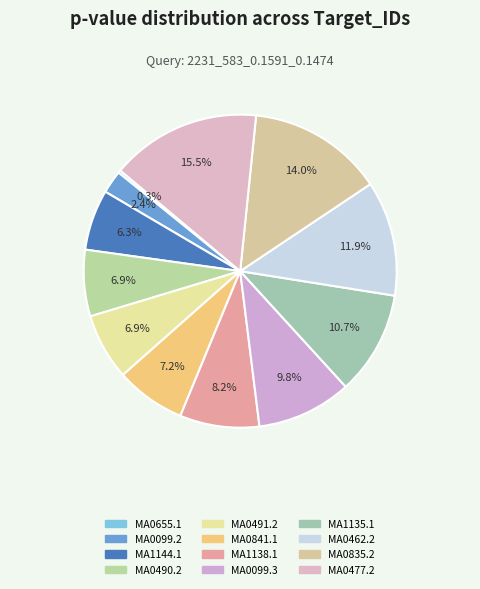

Do MA0490.2 and MA0462.2 together represent more than half of the pie?

No